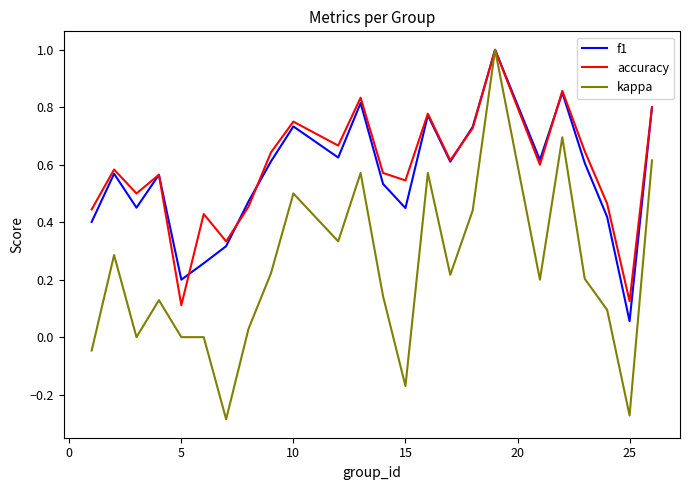

How many lines are shown in the chart?

3